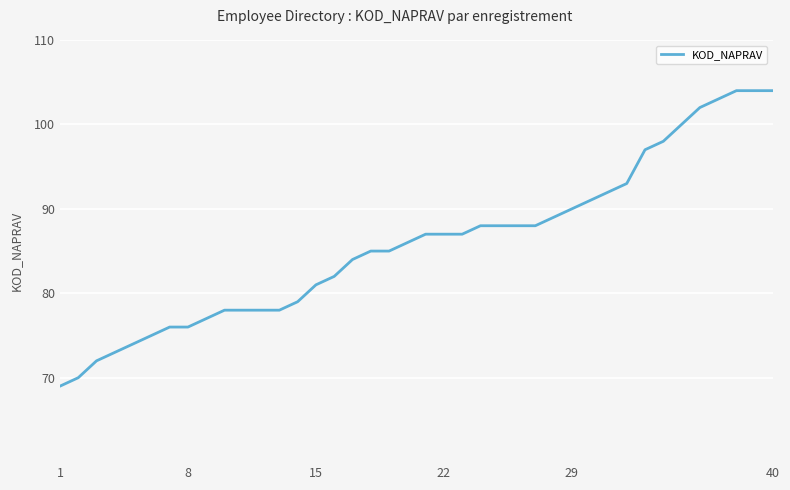

What is the average value?

86